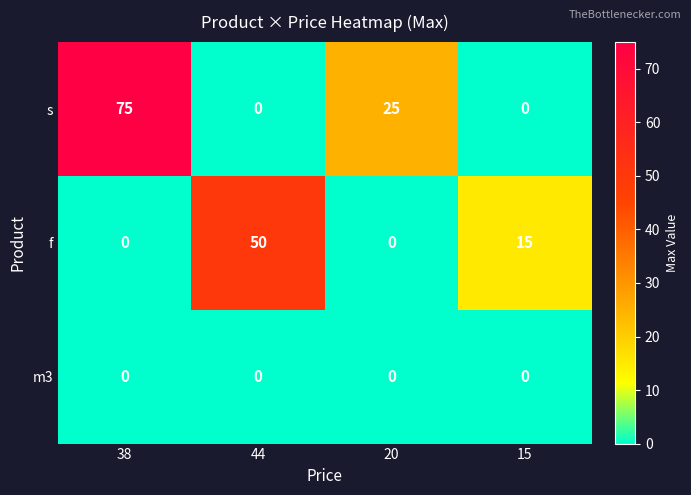

Is it true that s equals 6 at 20?

False